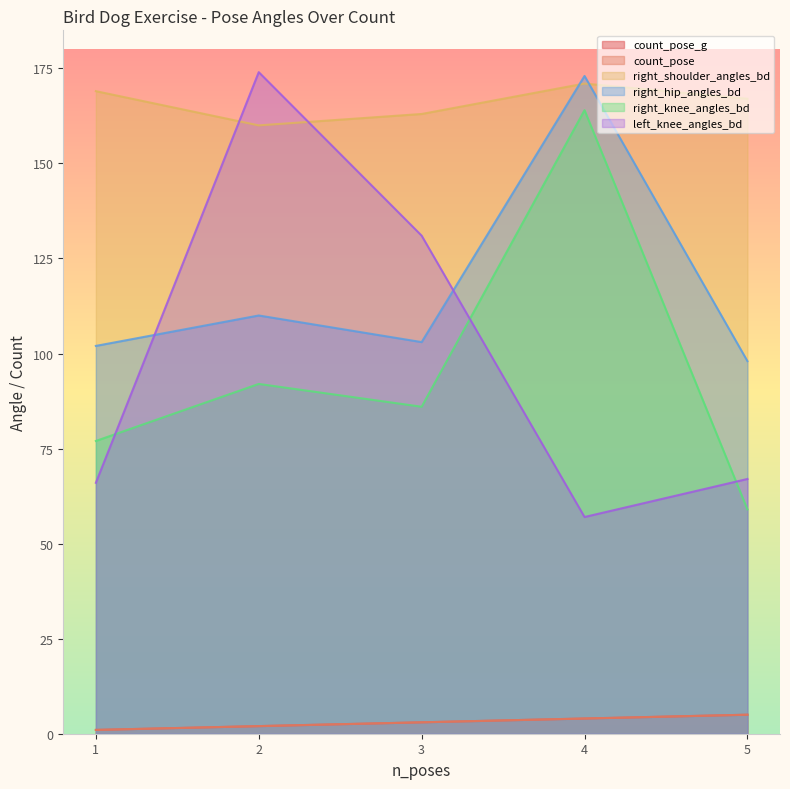

Does the chart display data point markers on the line(s)?

No